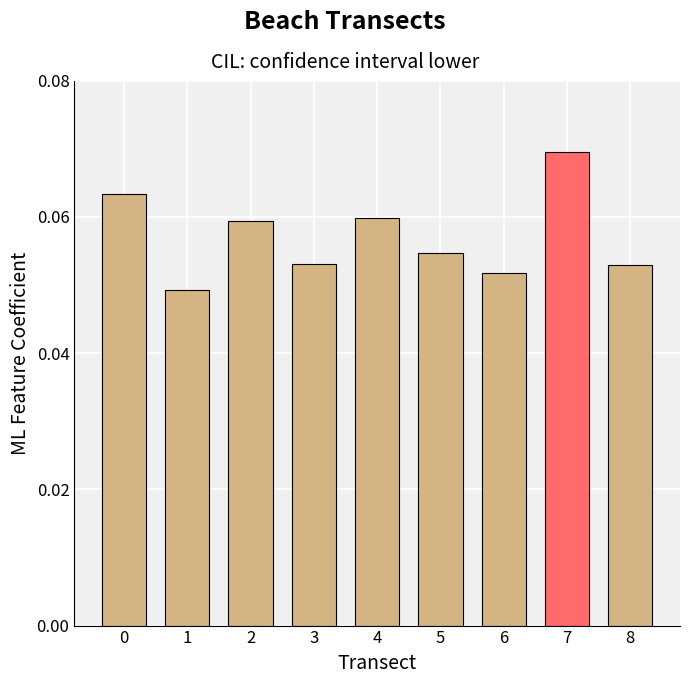

Between 5 and 1, which is larger?

5